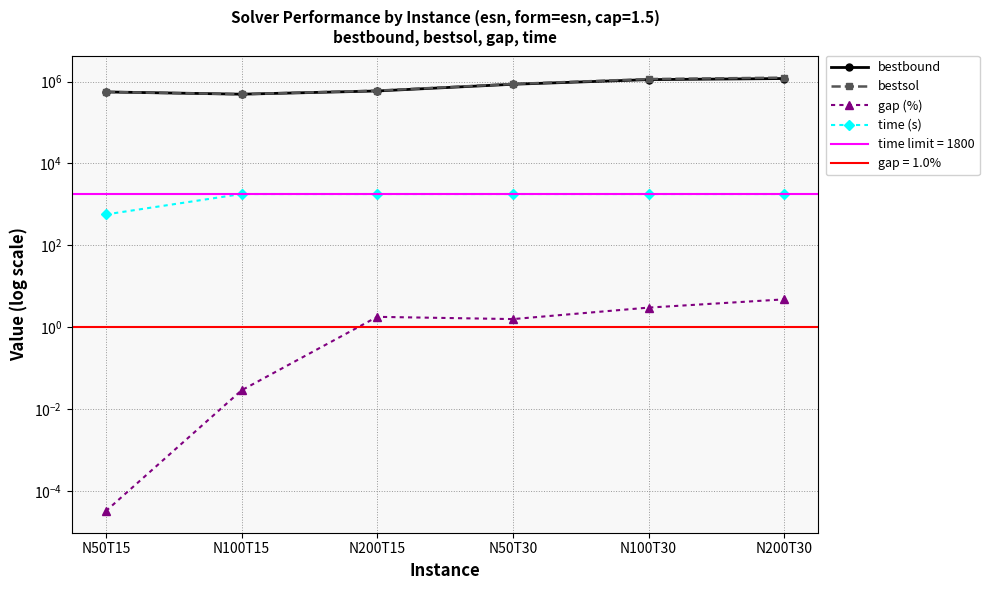

Which series has the largest total across all categories?

bestsol